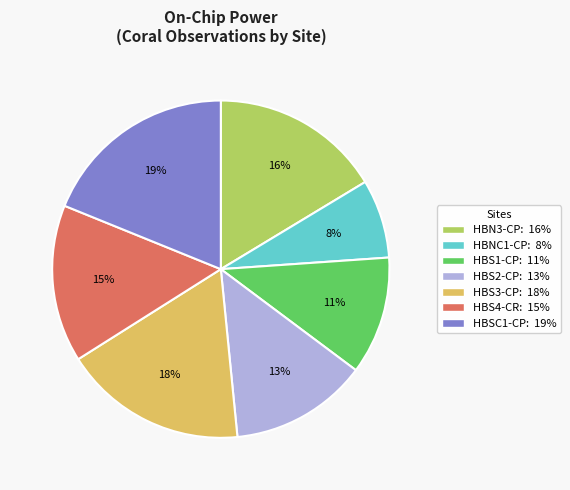

What percentage is the HBS1-CP slice, to the nearest percent?

11%